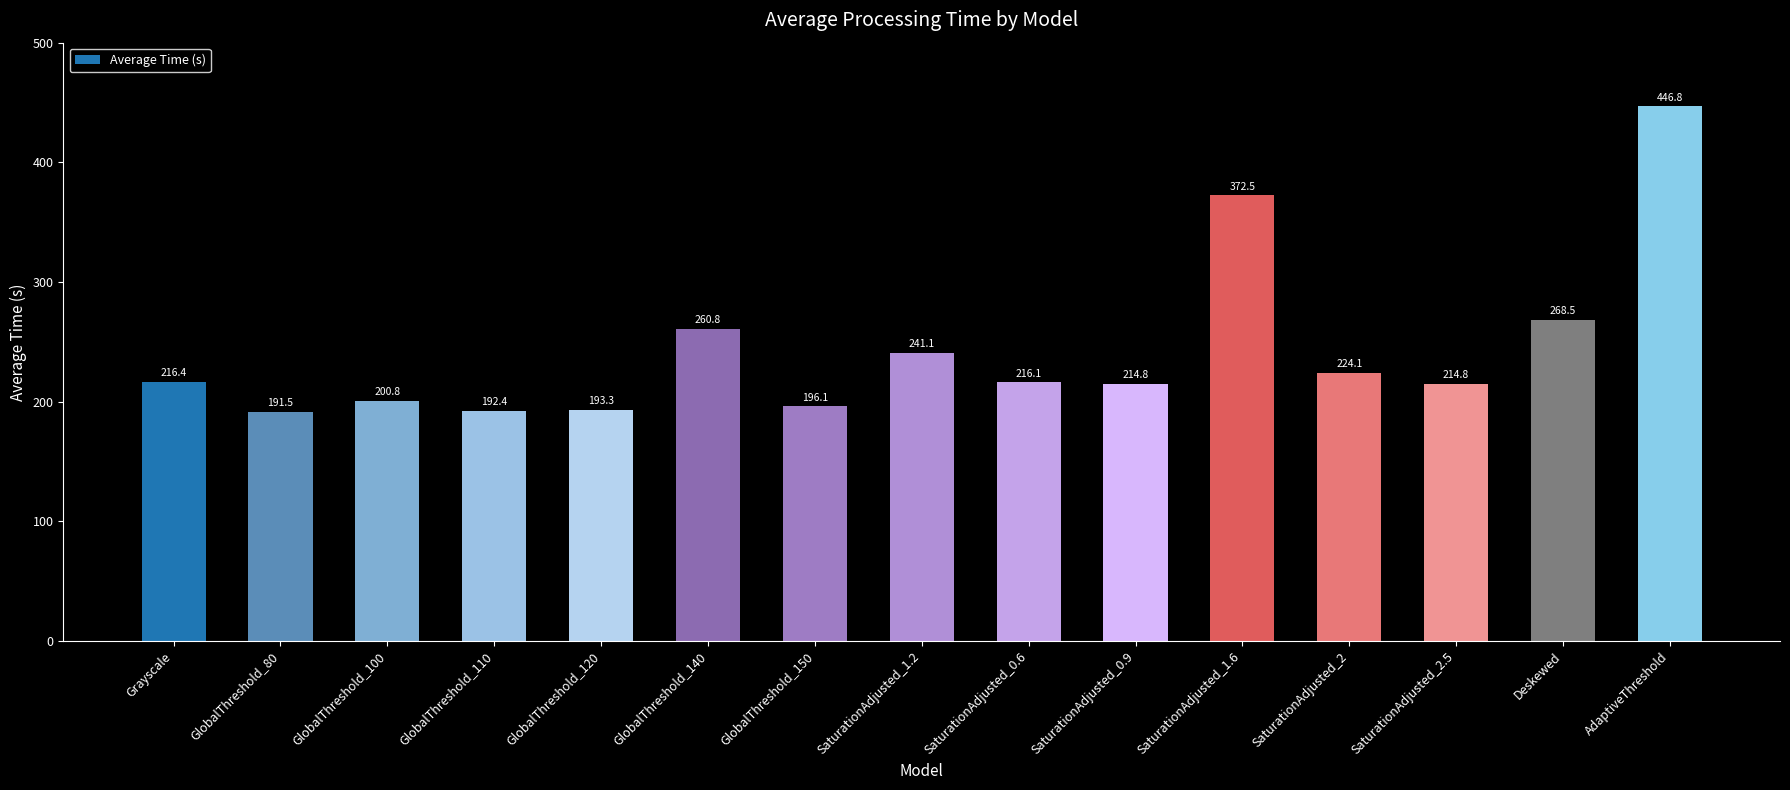

The value at GlobalThreshold_150 is 196.1. True or false?

True